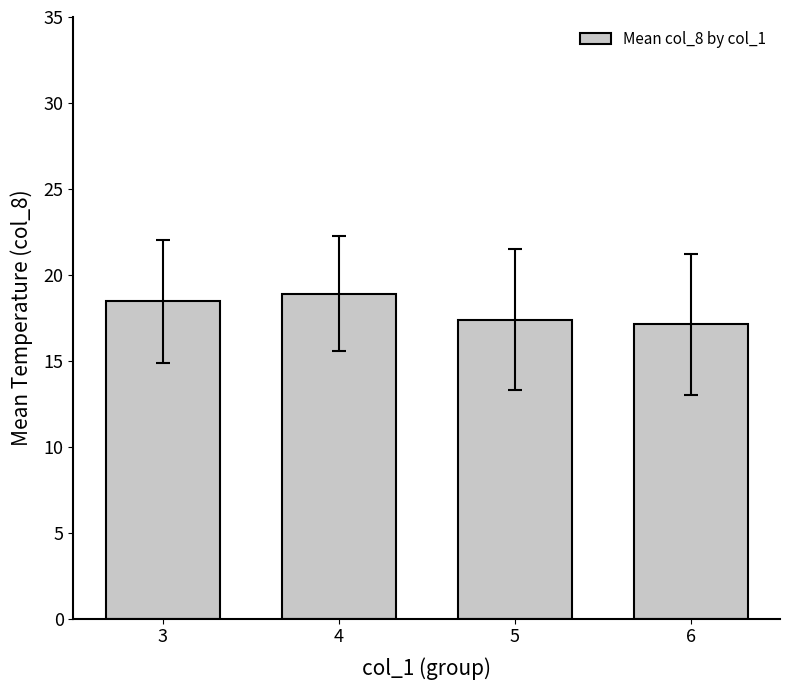

Reading right to left, what are all the values shown in this chart?

6=17.1	5=17.4	4=18.9	3=18.5